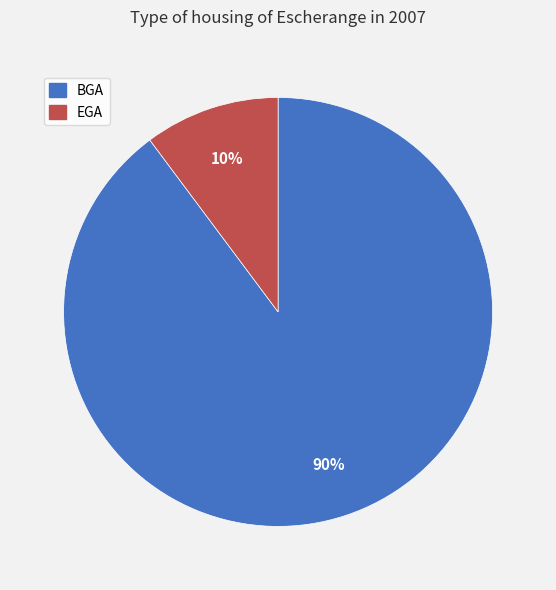

Is there any slice that represents more than half of the pie?

Yes